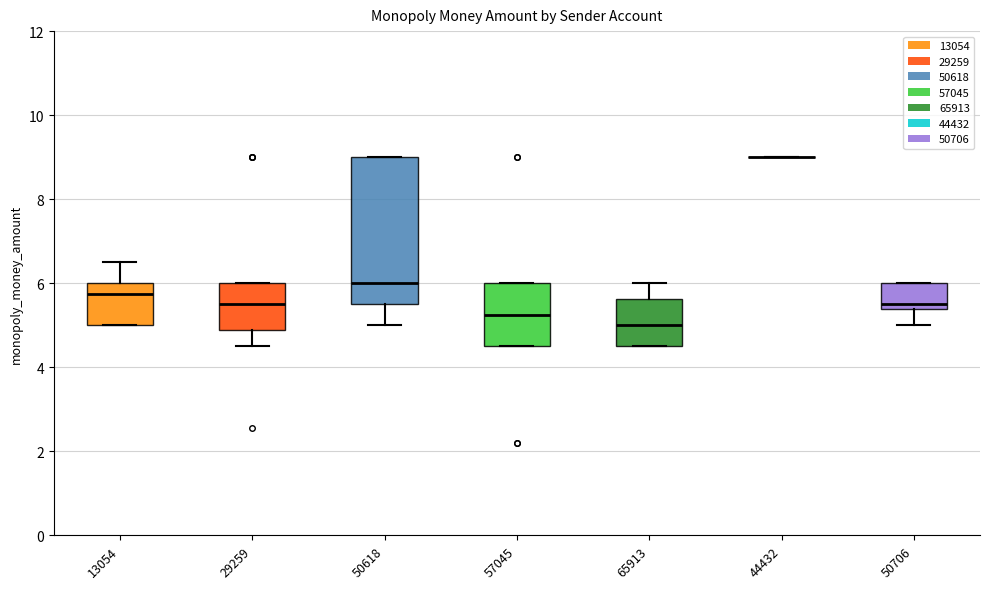

Reading left to right, read every box against the y-axis: the position of its median line, the range the box covers, and the ends of its whiskers. The values are not printed on the chart, so give them approximately, as read against the axis.

13054: median 5.8, box 5.0 to 6.0, whiskers 5.0 to 6.6
29259: median 5.6, box 4.8 to 6.0, whiskers 4.6 to 6.0
50618: median 6.0, box 5.6 to 9.0, whiskers 5.0 to 9.0
57045: median 5.2, box 4.6 to 6.0, whiskers 4.6 to 6.0
65913: median 5.0, box 4.6 to 5.6, whiskers 4.6 to 6.0
44432: box collapsed to a line at 9.0, whiskers 9.0 to 9.0
50706: median 5.6, box 5.4 to 6.0, whiskers 5.0 to 6.0